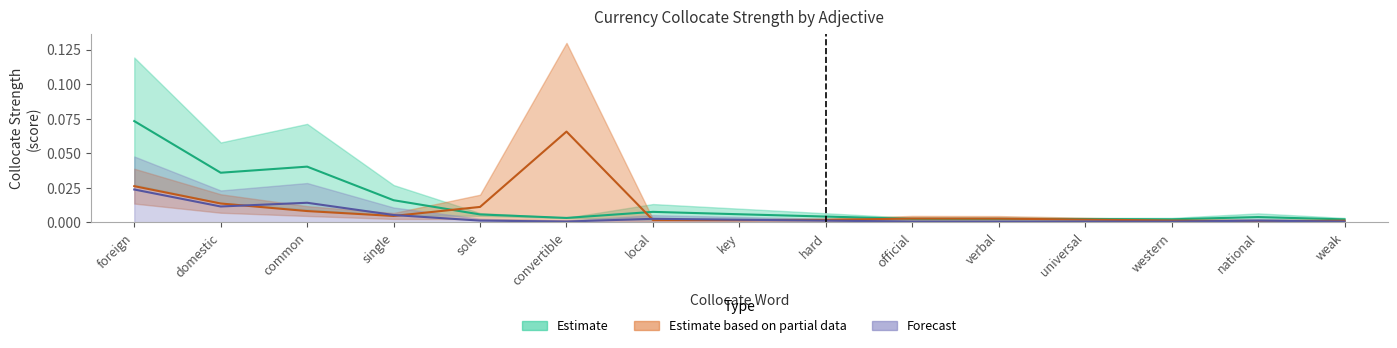

At which category does DeltaP2 reach its first local valley?

domestic